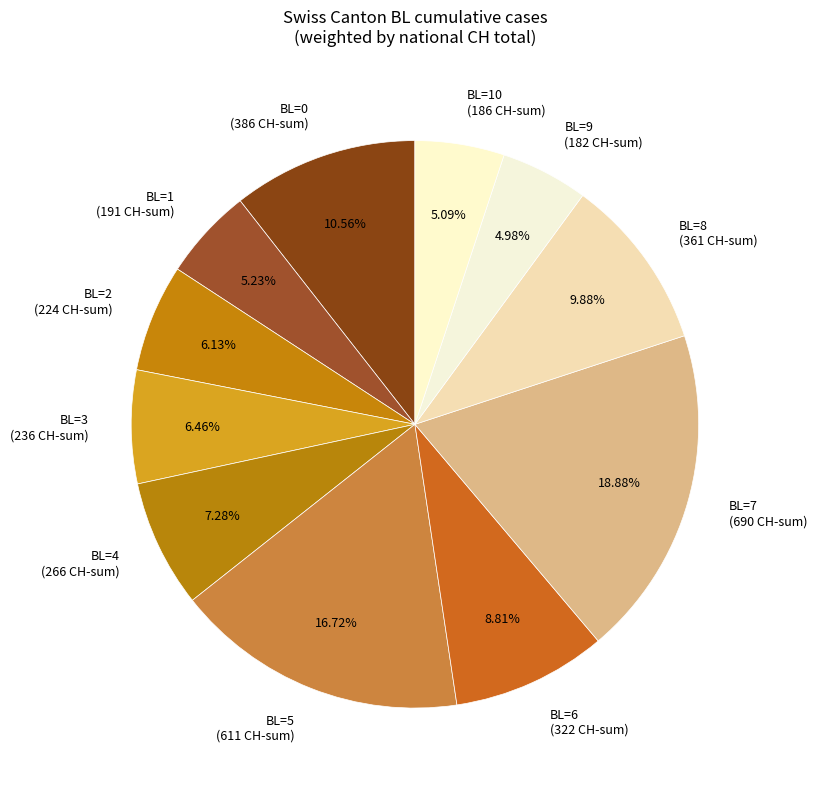

How many slices are in this pie chart?

11